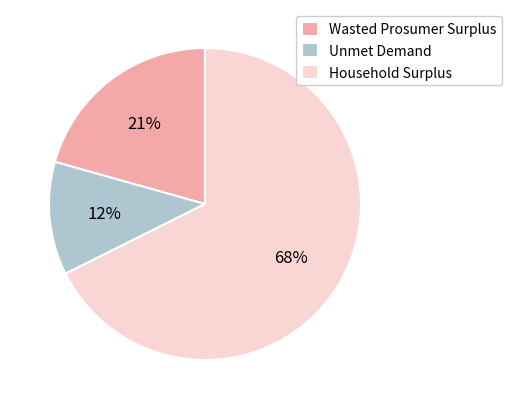

To the nearest percent, what percentage of the pie is Wasted Prosumer Surplus?

21%